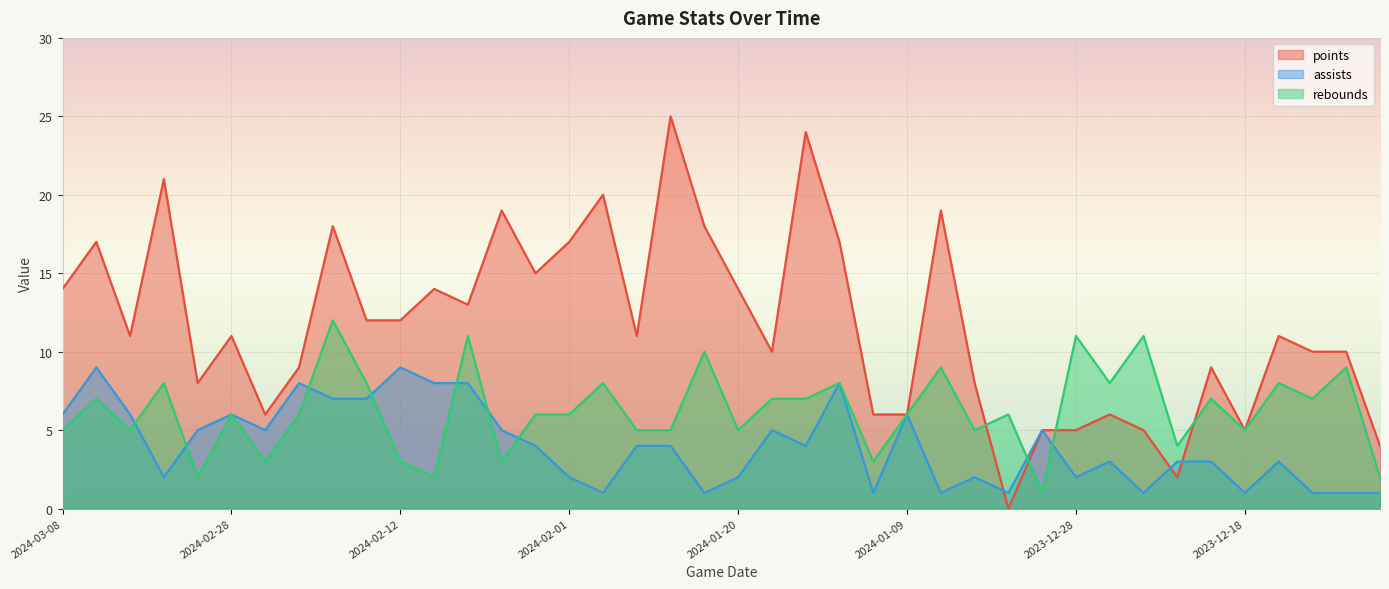

Is the value of points at 2024-02-14 greater than the value of assists at 2024-02-01?

Yes